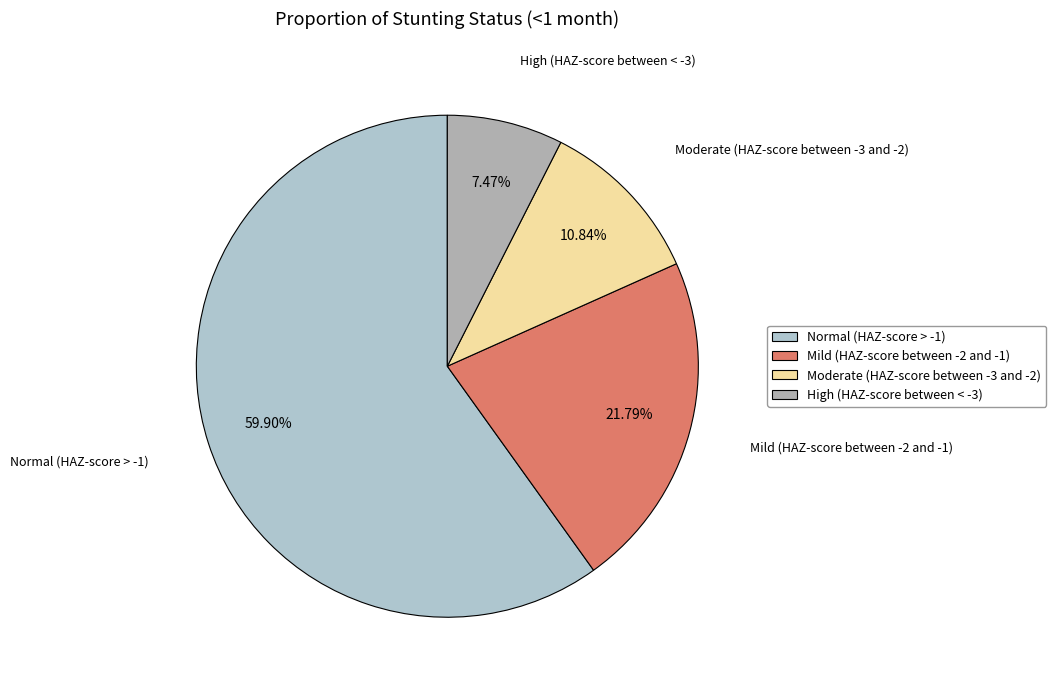

Do Moderate (HAZ-score between -3 and -2) and Normal (HAZ-score > -1) together represent more than half of the pie?

Yes